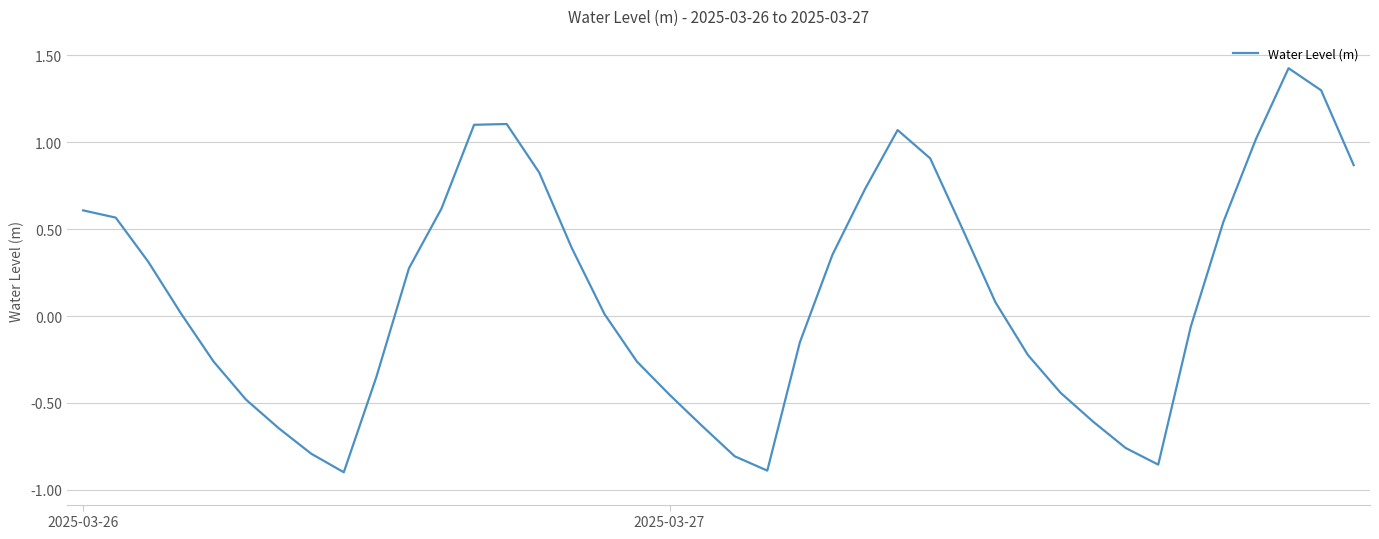

What is the maximum value shown in the chart?

1.4